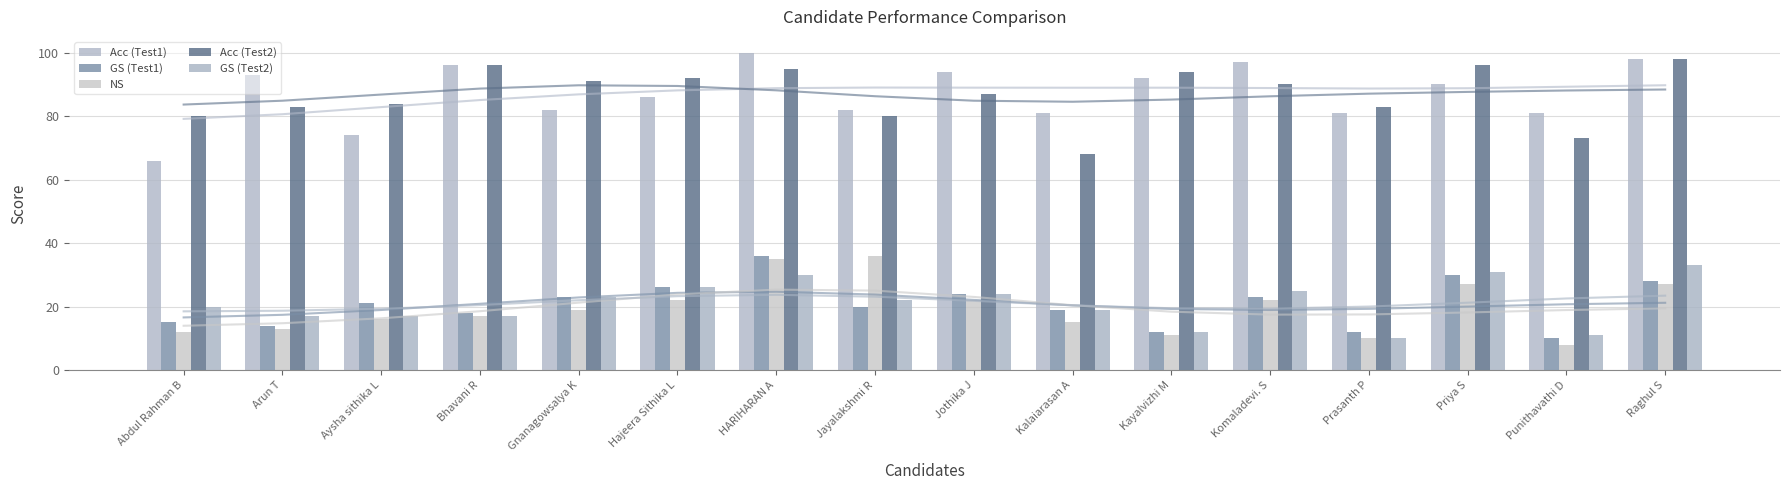

Which series has the widest spread of values?

Acc (Test1)